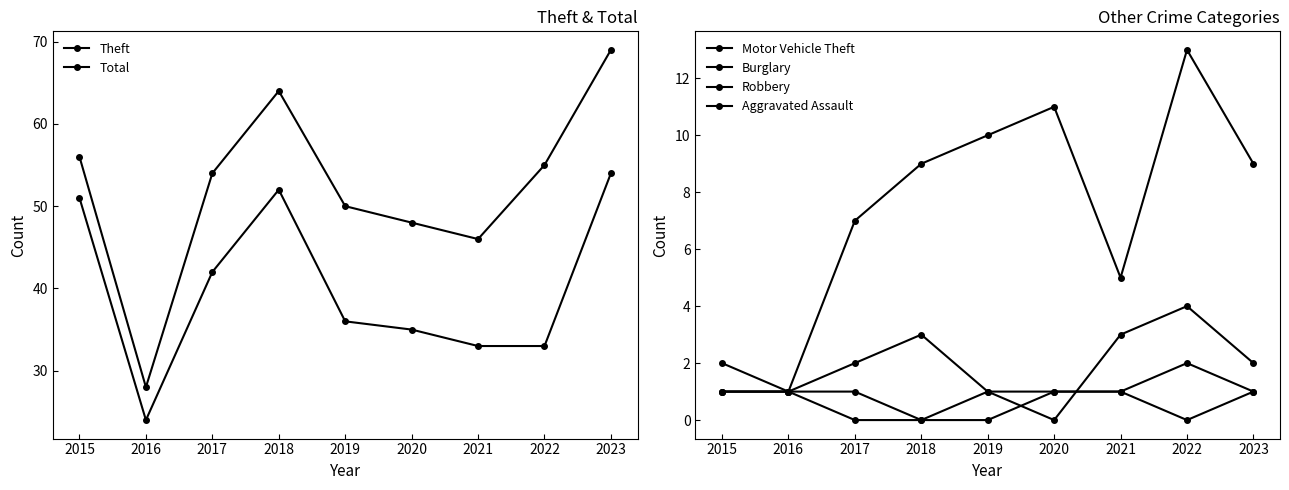

True or false: Burglary has a value of 1 at 2021.

False